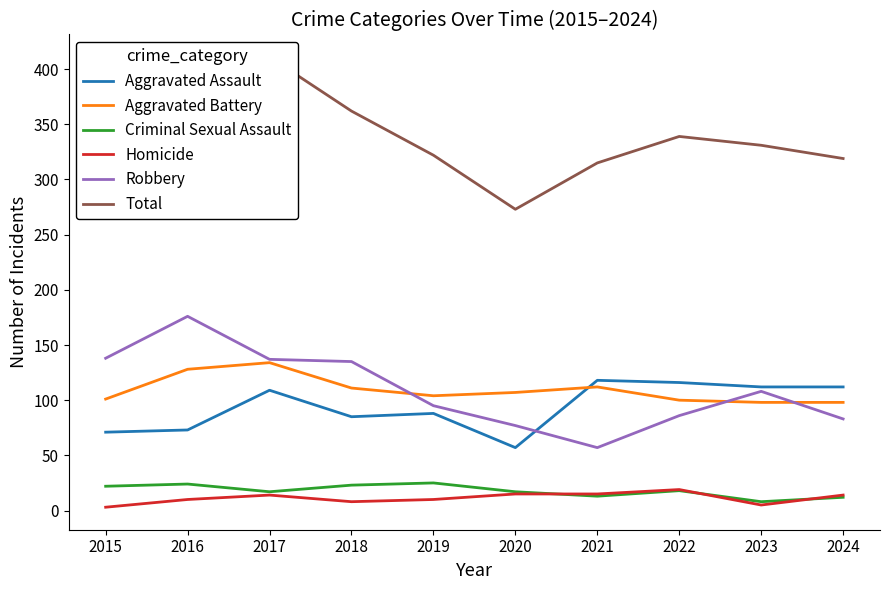

What is the lowest value of the Homicide series?

3